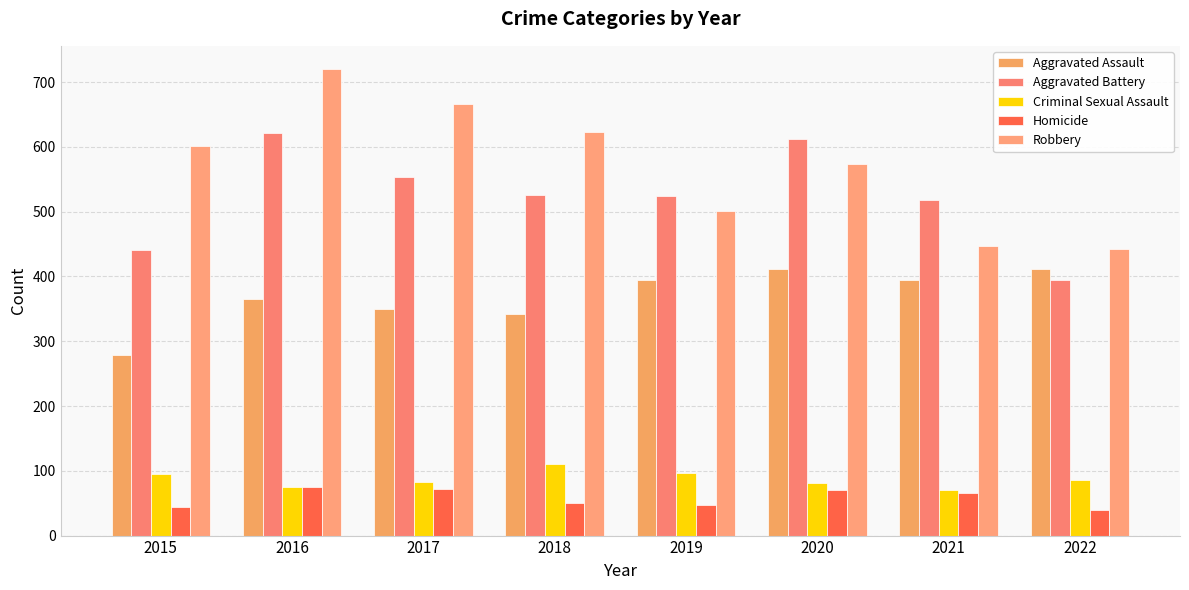

Count the number of data series in this chart.

5